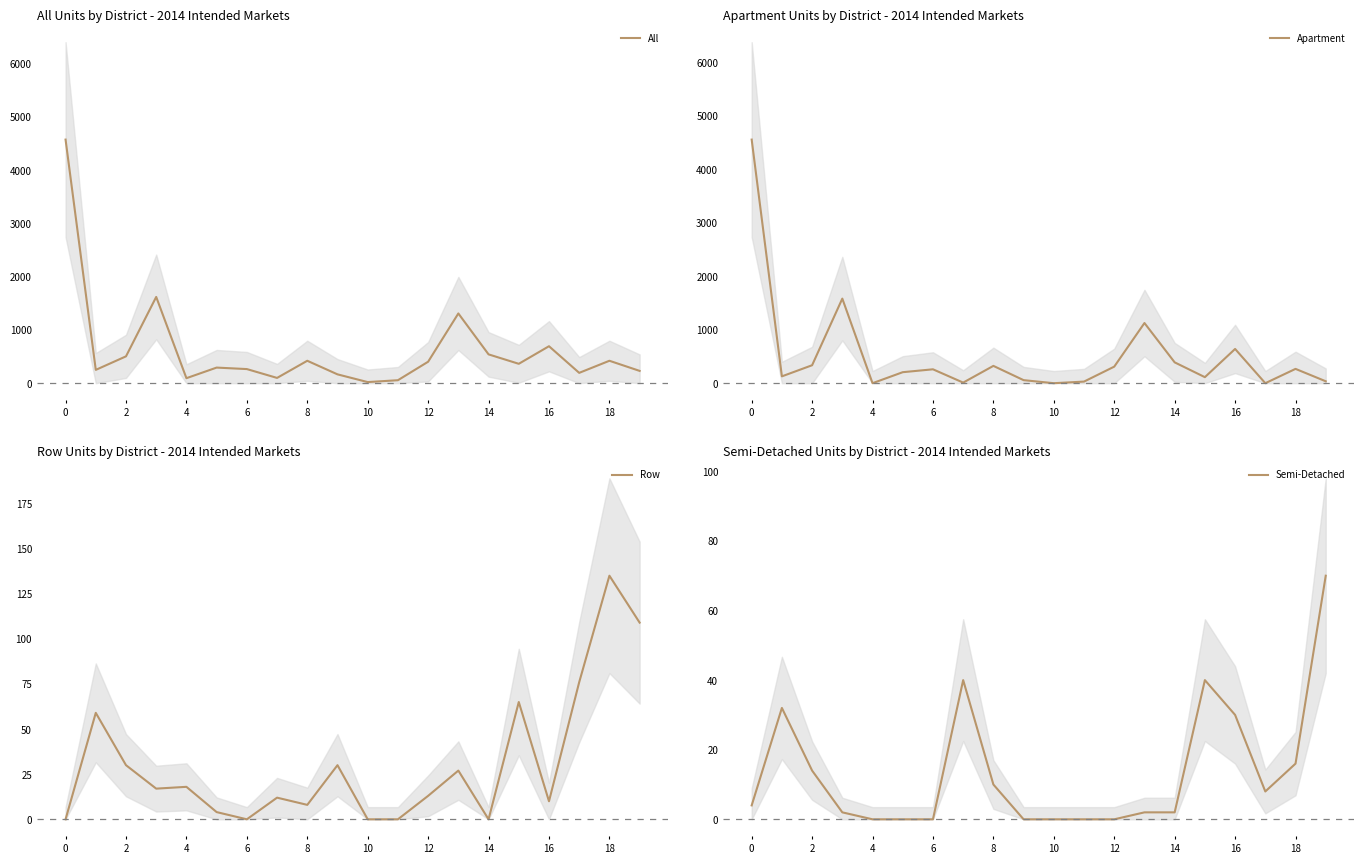

What is the maximum value for All?

4572